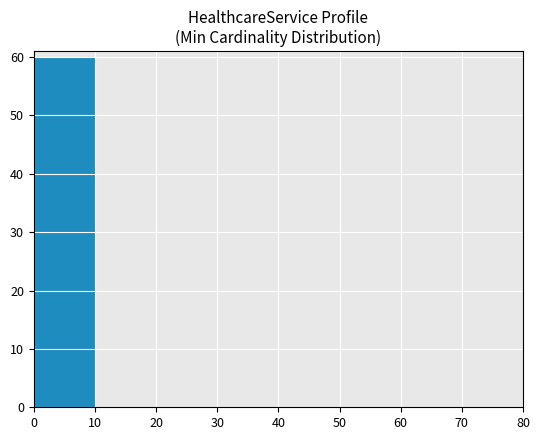

Over which range of the x-axis is the bar tallest?

0 to 10